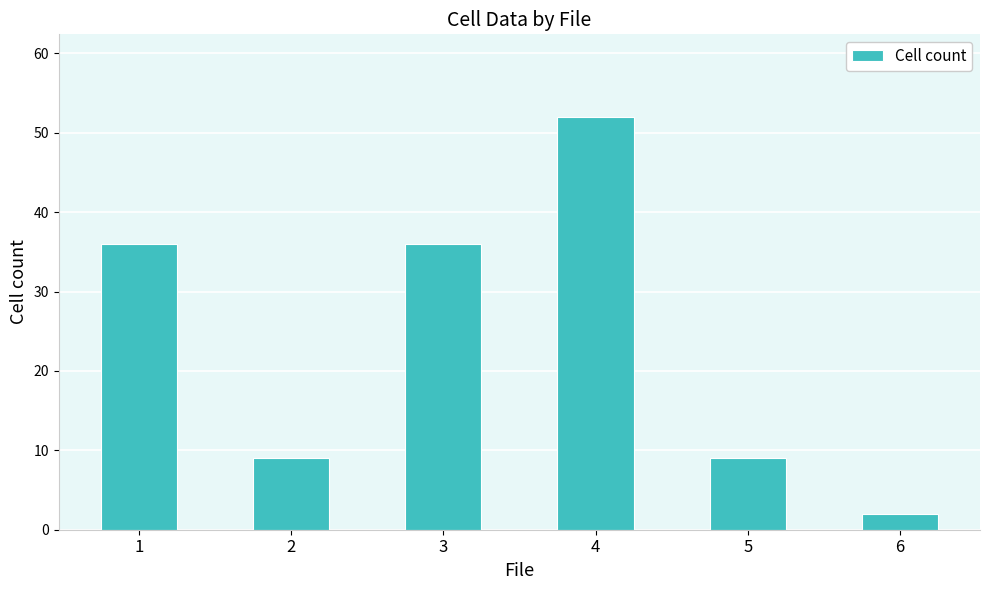

Which category has the lowest value across all series?

6